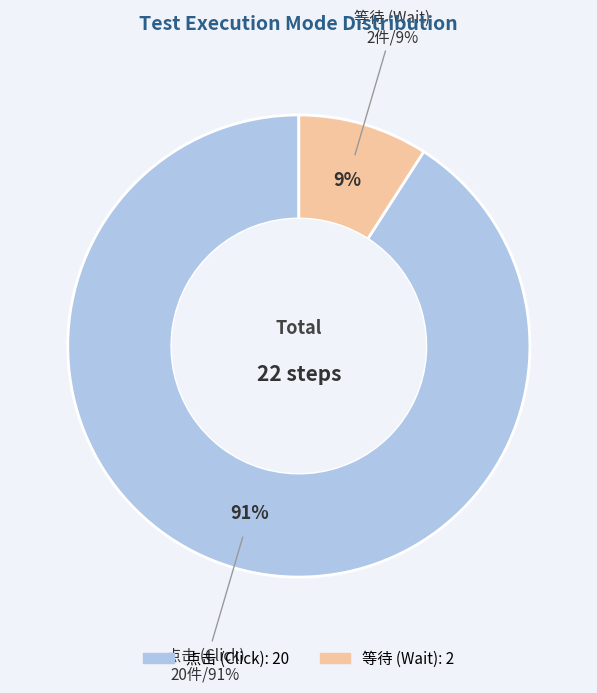

To the nearest percent, what is the difference between the largest and smallest slice percentages?

82%